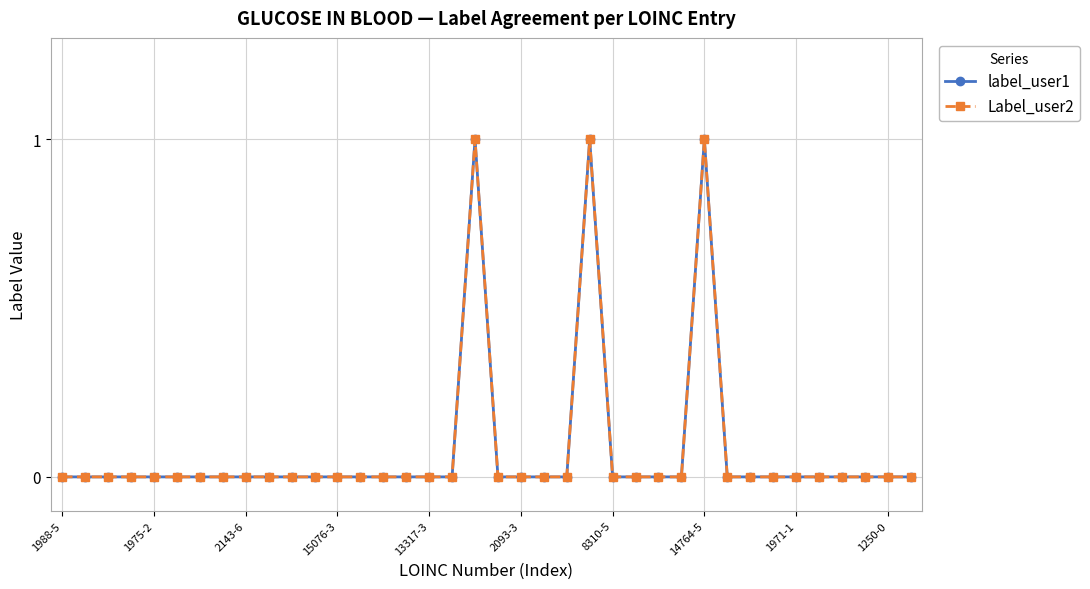

Does the chart have visible grid lines?

Yes